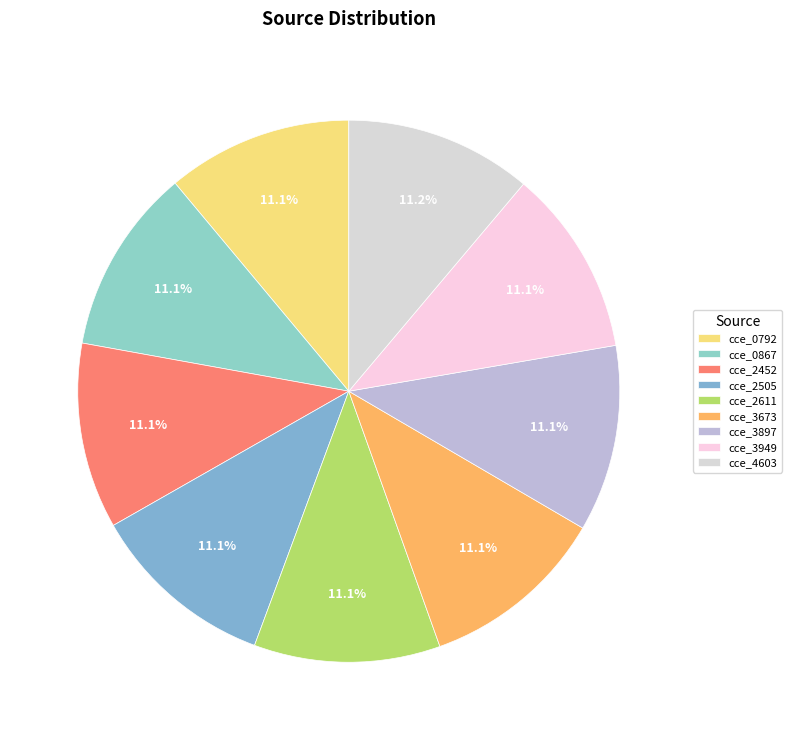

Count the number of slices in the pie.

9